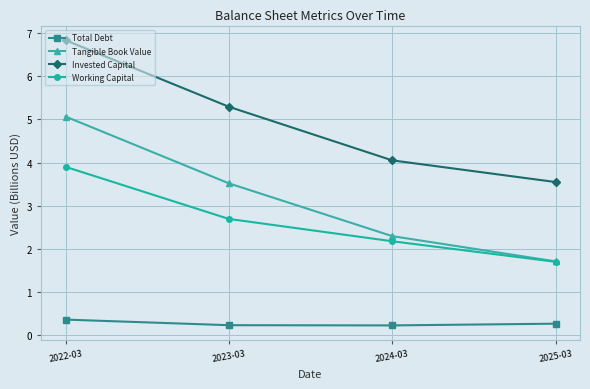

Which series has the largest total across all categories?

Invested Capital